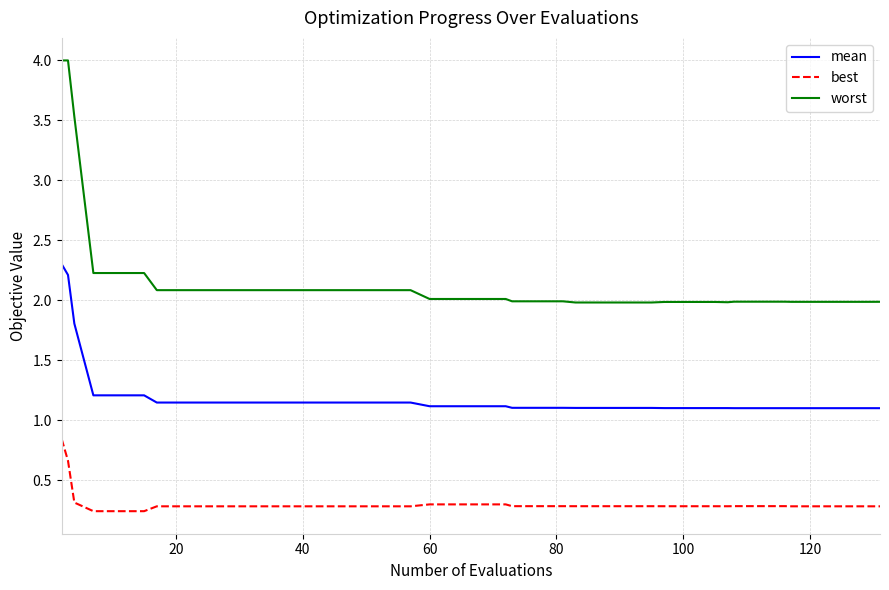

Does the chart display data point markers on the line(s)?

No